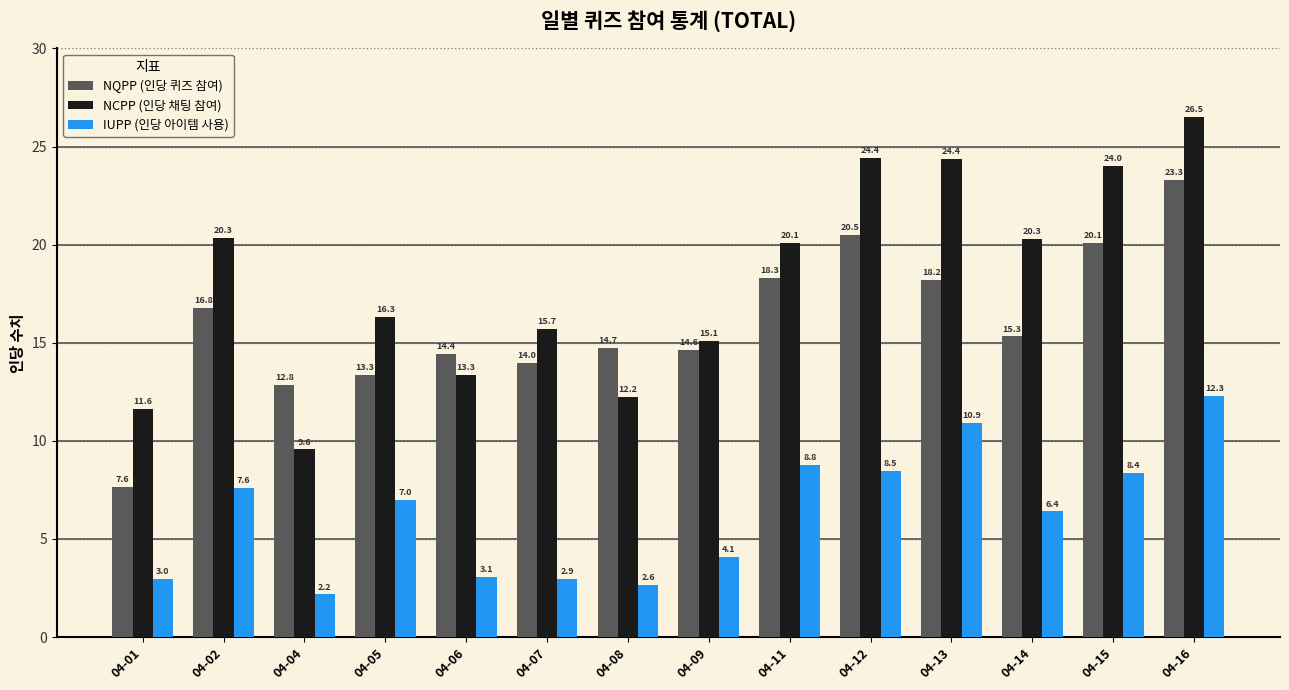

Is the value of NCPP (인당 채팅 참여) at 04-14 greater than the value of IUPP (인당 아이템 사용) at 04-16?

Yes